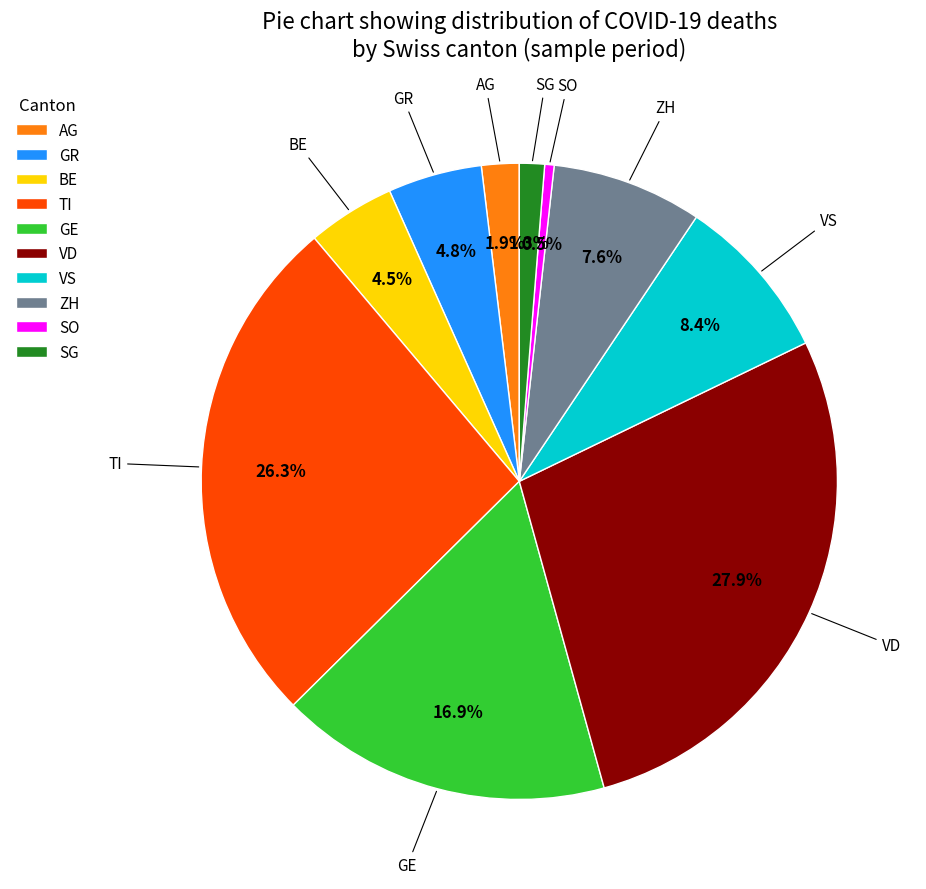

How many segments does this pie chart have?

10